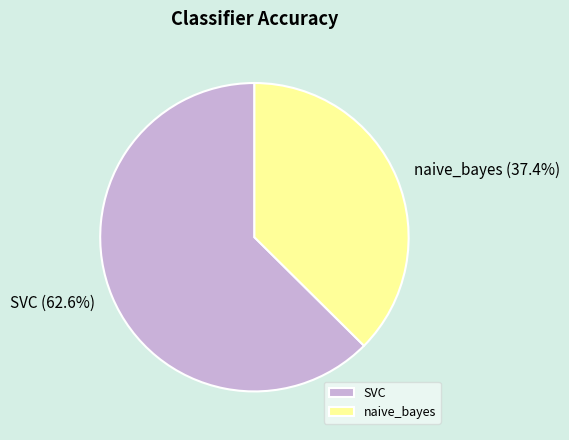

Does any single category account for the majority?

Yes